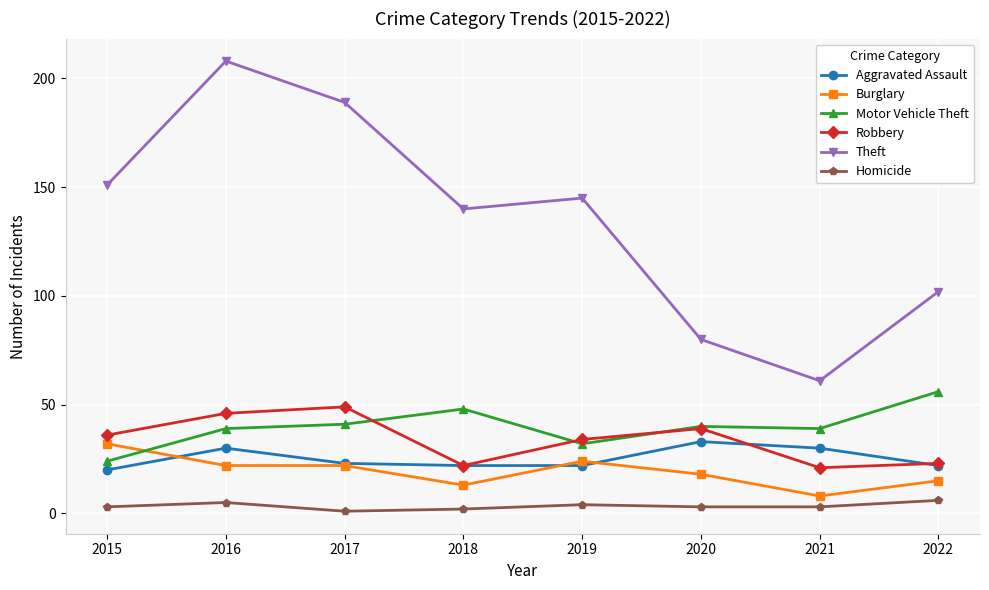

Does the chart have visible grid lines?

Yes